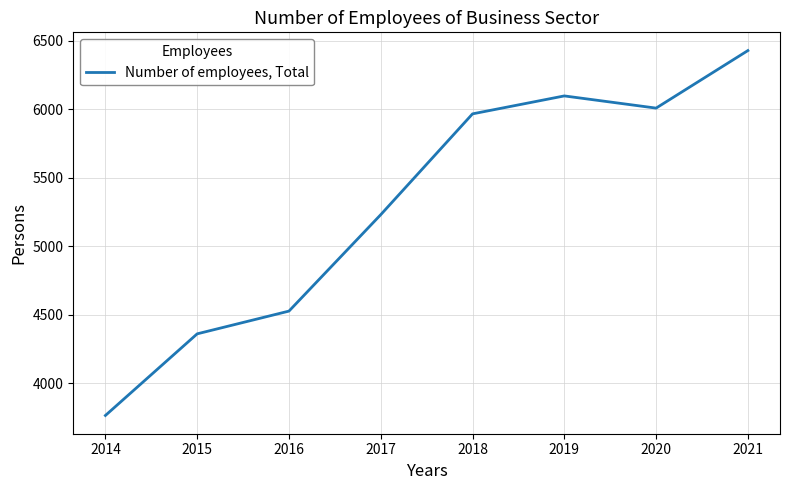

List the labels in order of value, smallest first.

2014, 2015, 2016, 2017, 2018, 2020, 2019, 2021